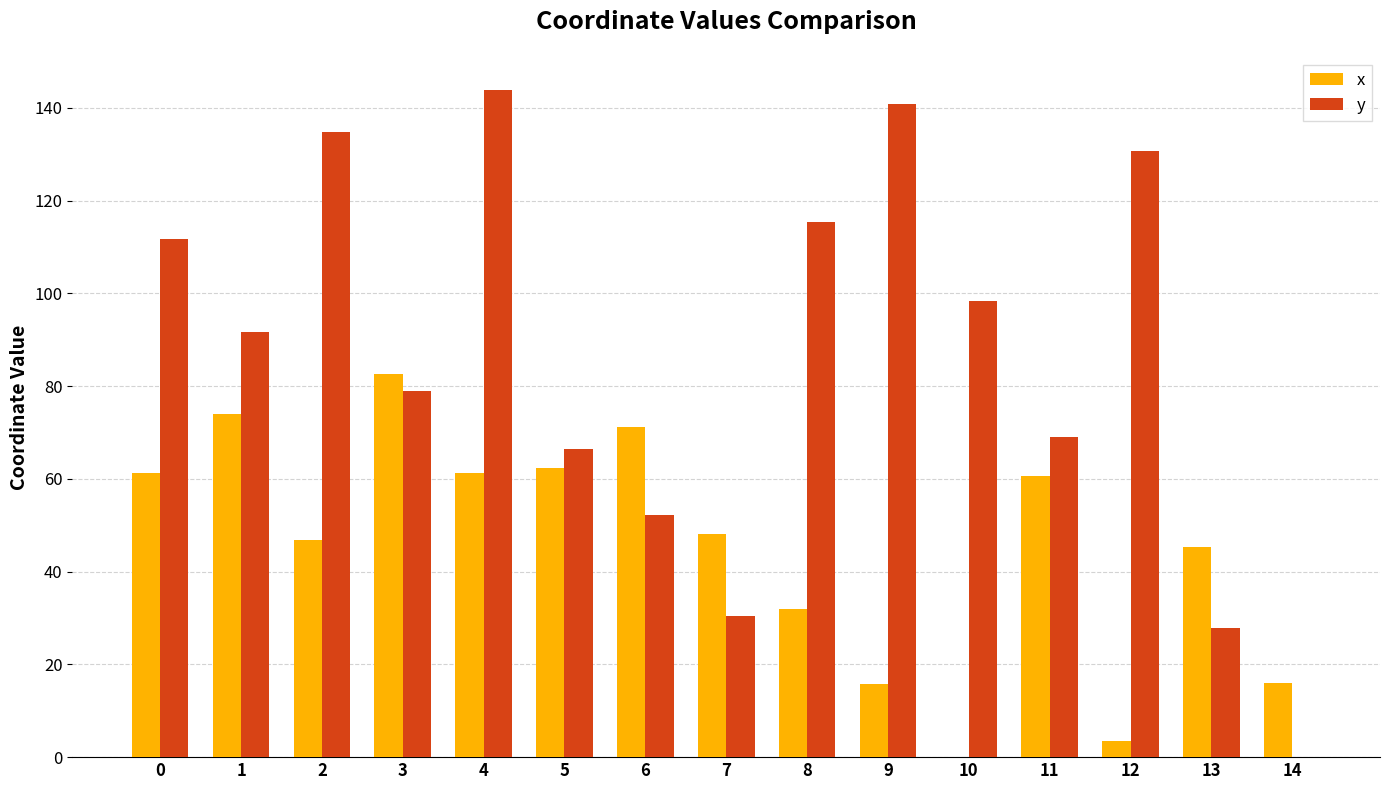

What is the sum of the x values at 12 and 0?

64.9